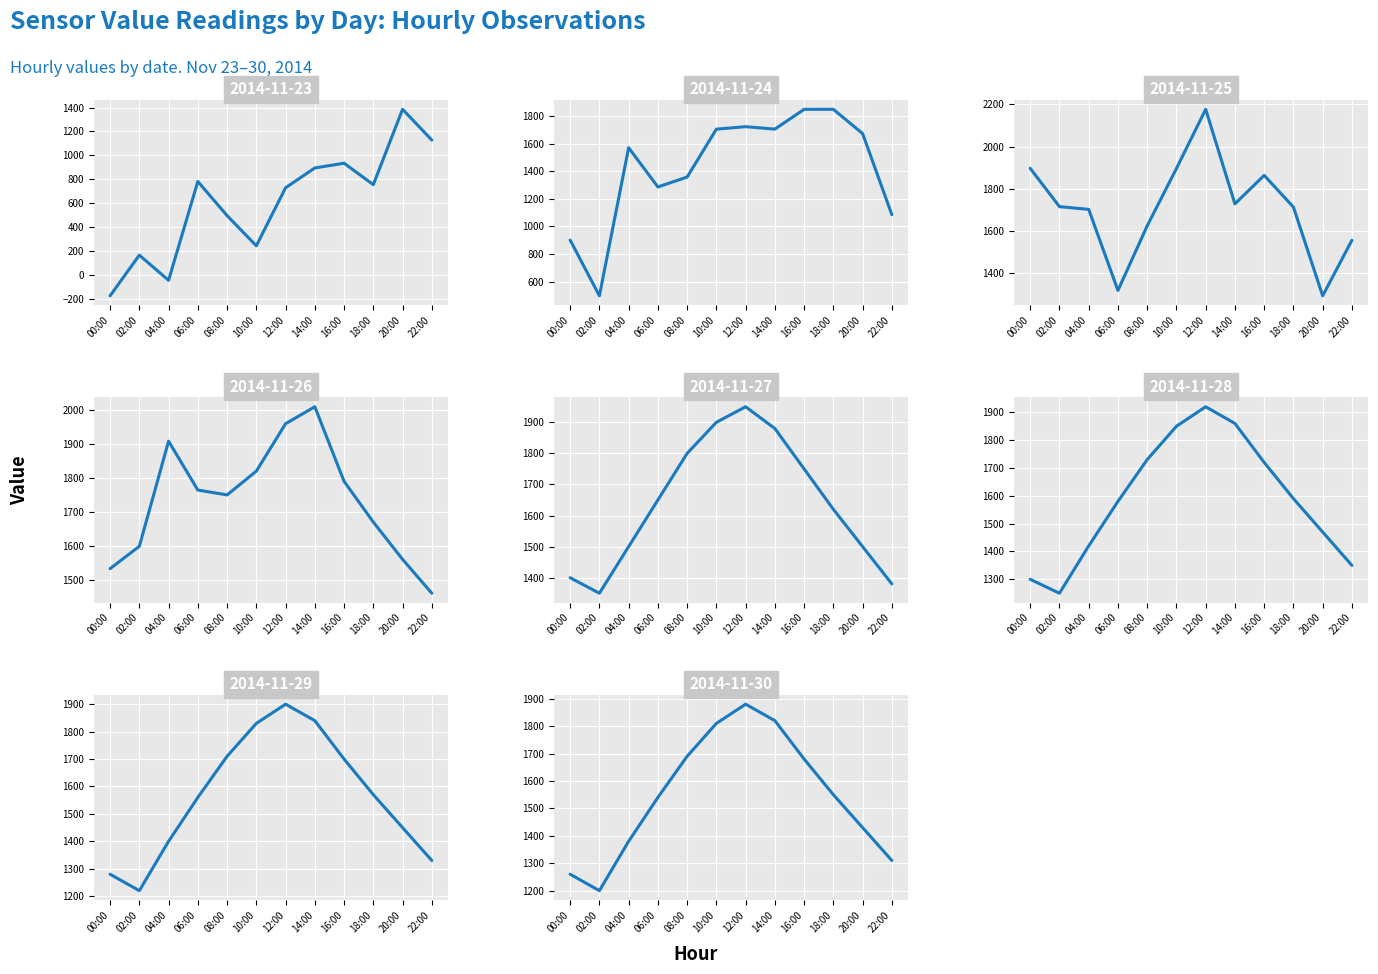

What is the label of the 3rd point from the left?

04:00